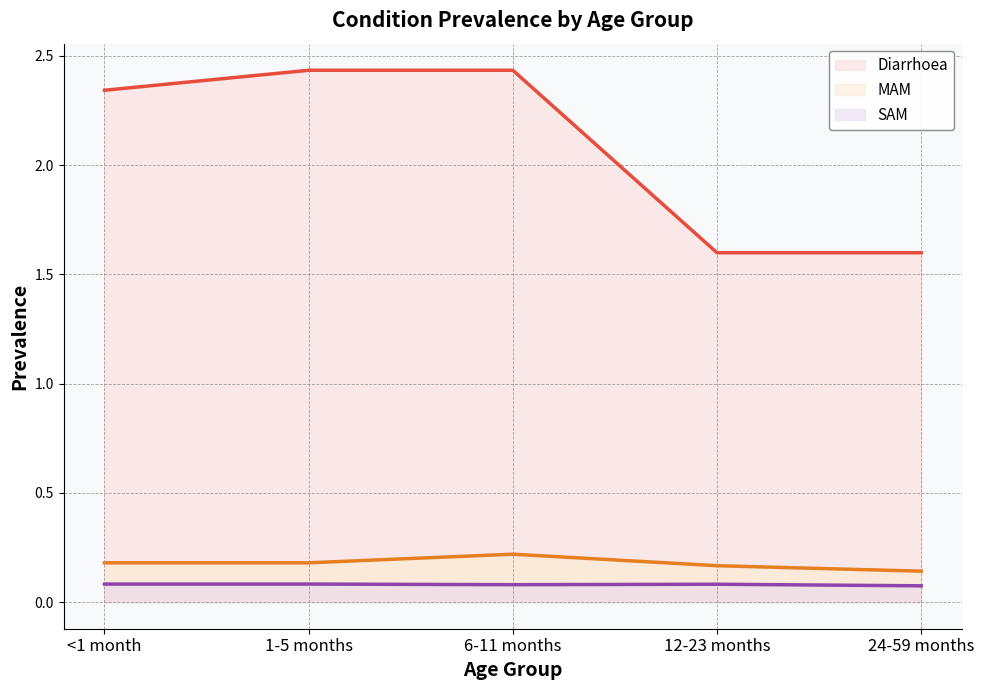

What is the label of the 3rd point from the right?

6-11 months